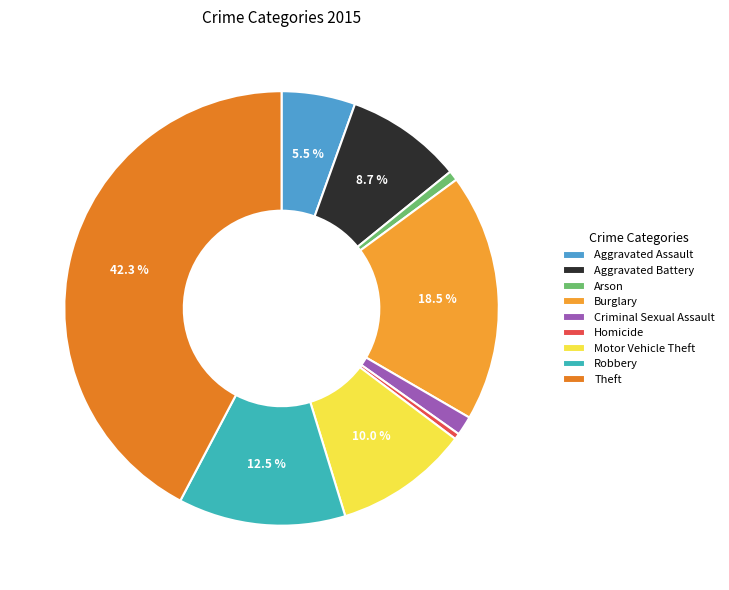

Does Arson account for over 50% of the chart?

No